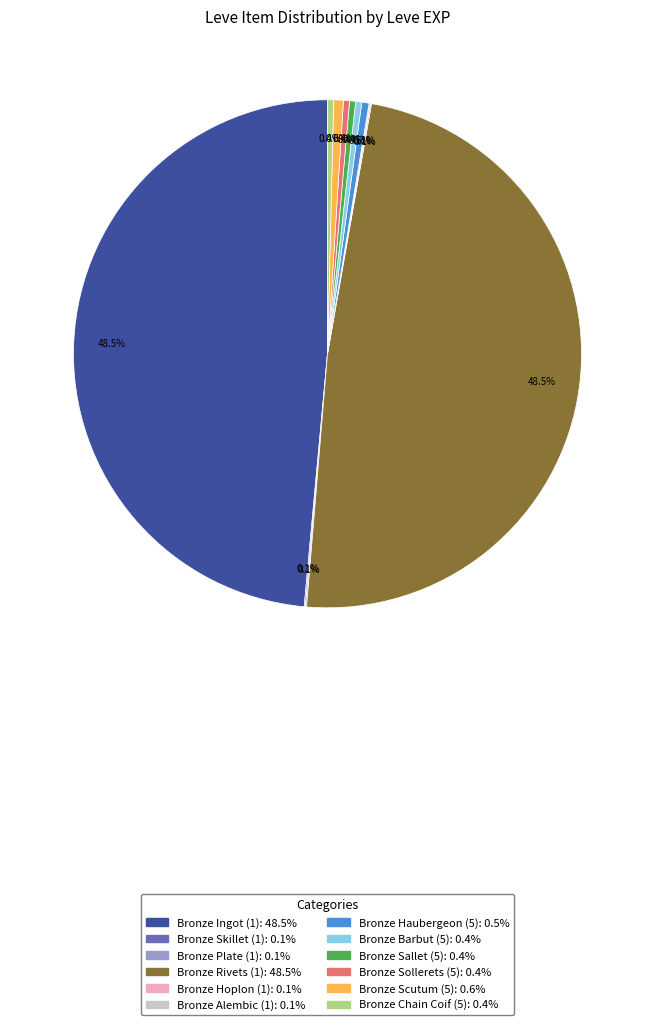

Is there any slice that represents more than half of the pie?

No